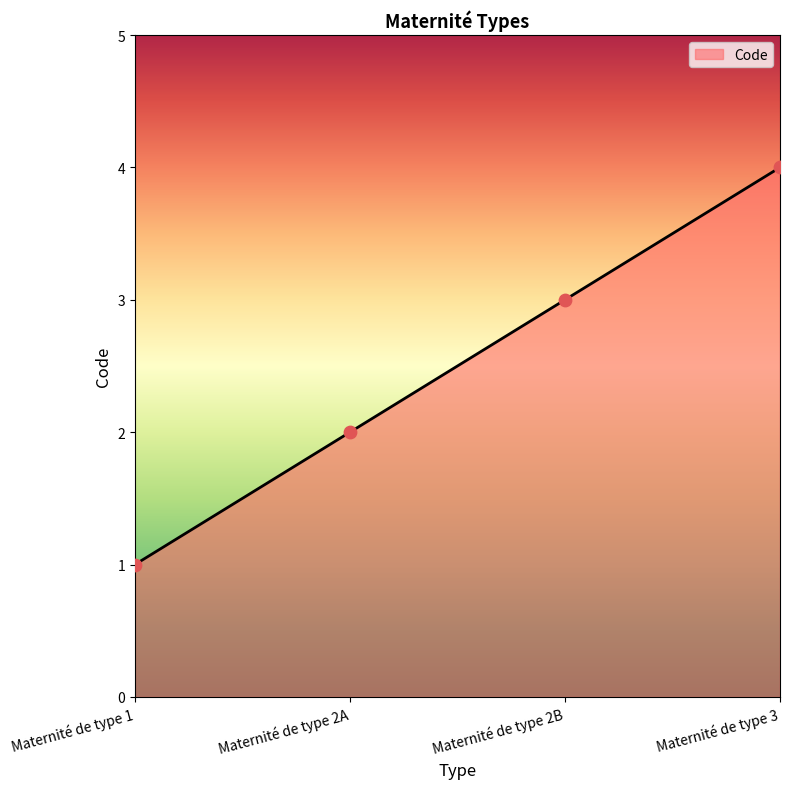

Which has a higher value, Maternité de type 2A or Maternité de type 1?

Maternité de type 2A